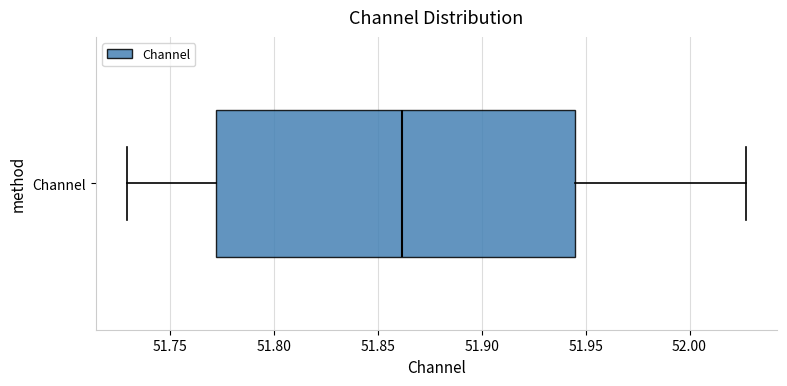

Transcribe this box plot: give where the median line is, the range the box spans, and where the two whiskers end, as read against the x-axis. The values are not printed on the chart, so give them approximately, as read against the axis.

median 51.860, box 51.770 to 51.945, whiskers 51.730 to 52.025